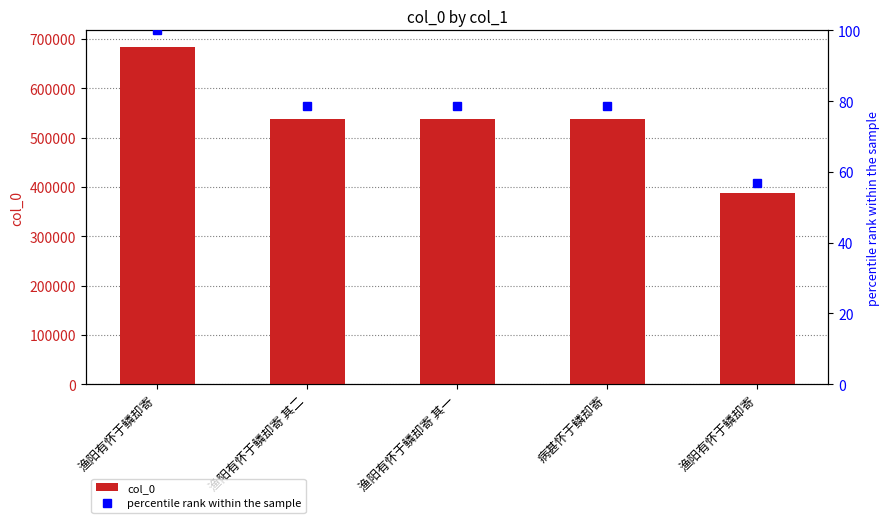

Which series has the largest range (max minus min)?

col_0